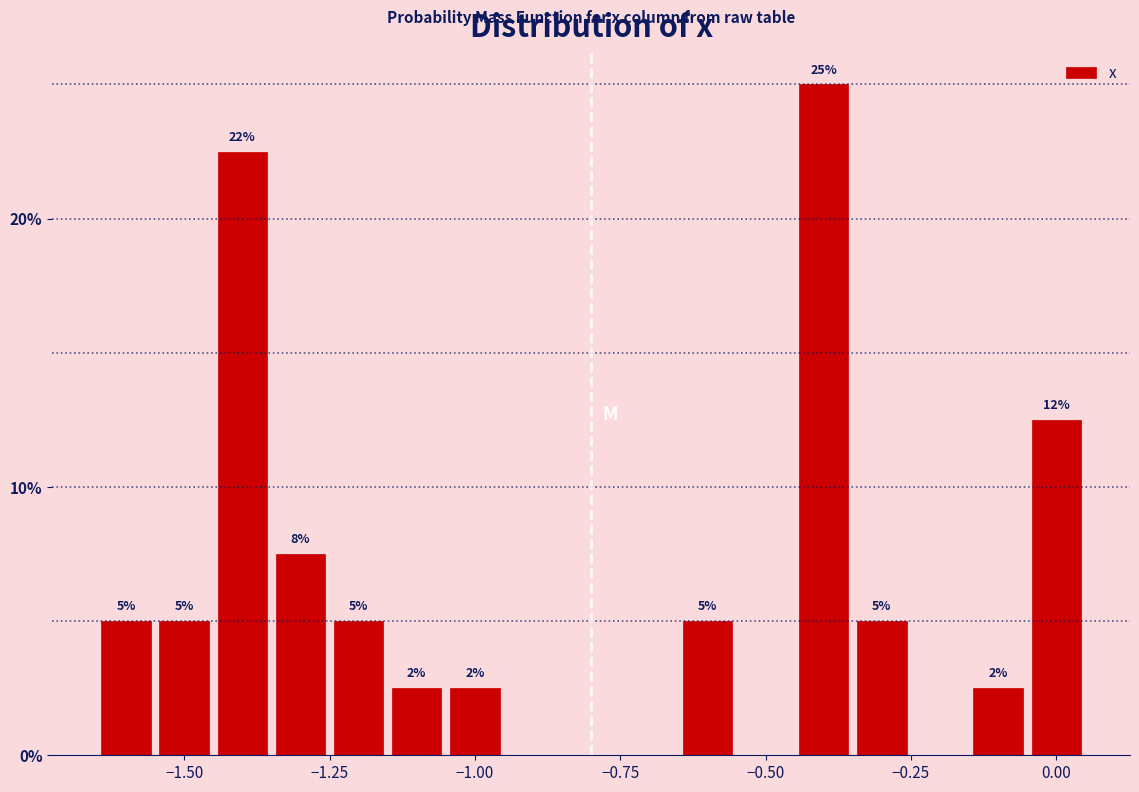

Read against the x-axis, roughly where is the centre of the tallest bar?

-0.40